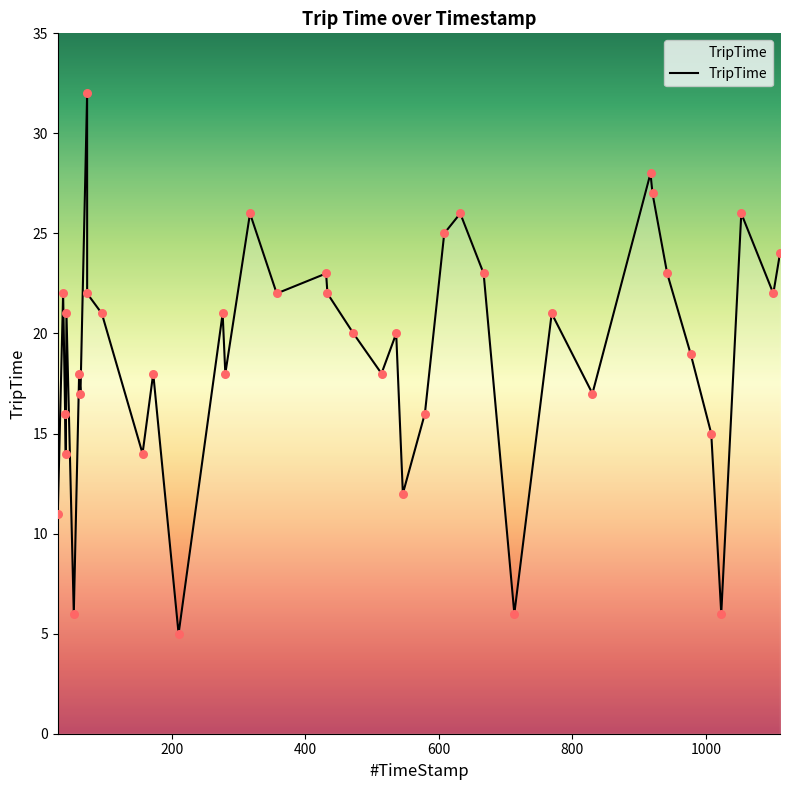

What is the ratio of the value at 942 to the value at 40?

1.4